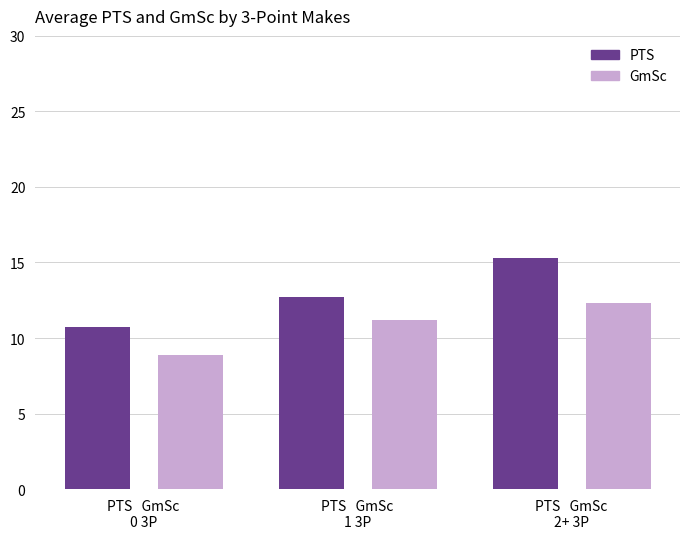

Rank the series at PTS   GmSc
2+ 3P from lowest to highest value.

GmSc, PTS